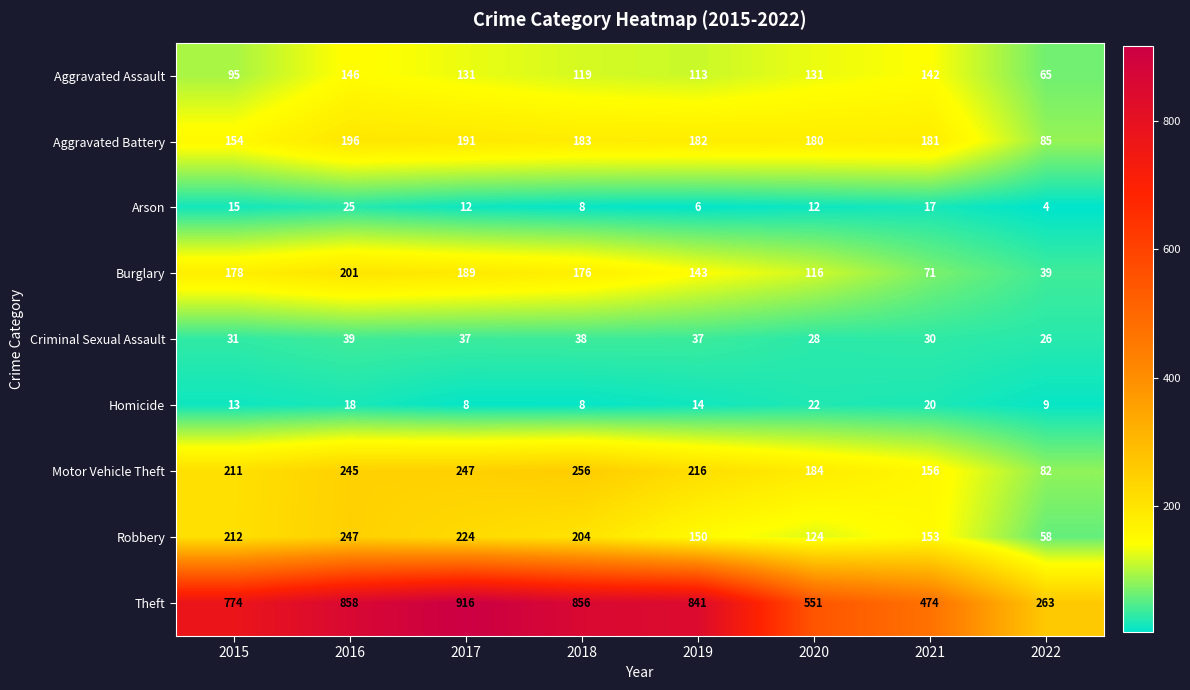

Between 2015 and 2019, which series saw the biggest shift?

Theft